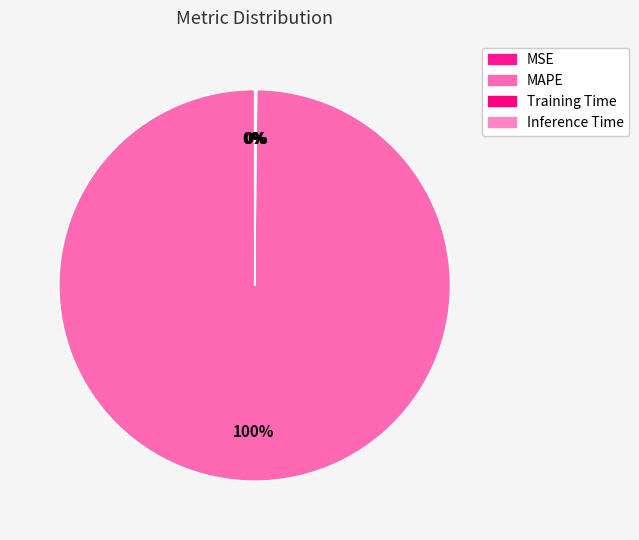

Rank the categories by value from lowest to highest.

MSE, Inference Time, Training Time, MAPE